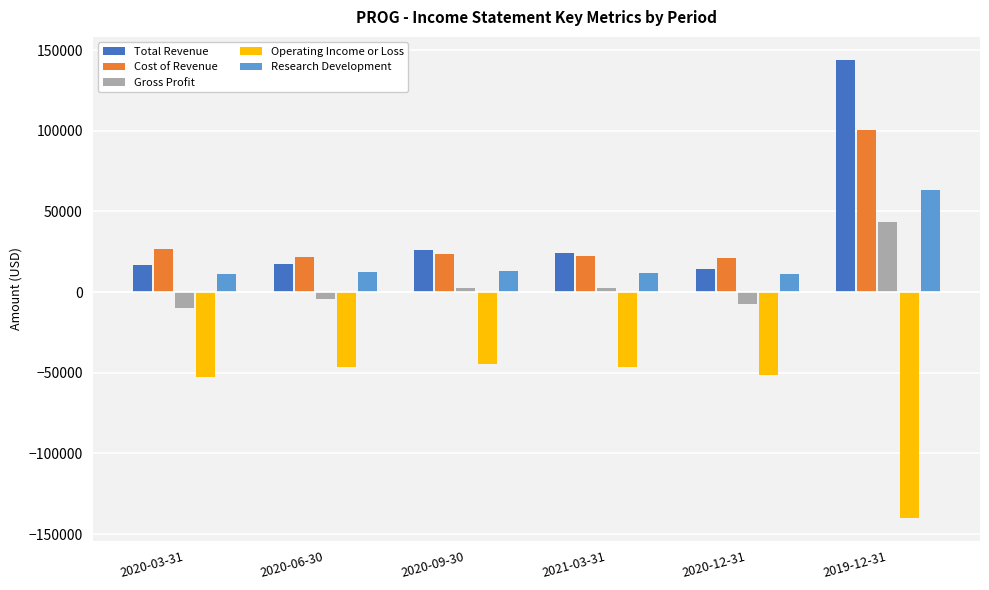

What is the difference between the Operating Income or Loss values at 2020-12-31 and 2020-06-30?

4600